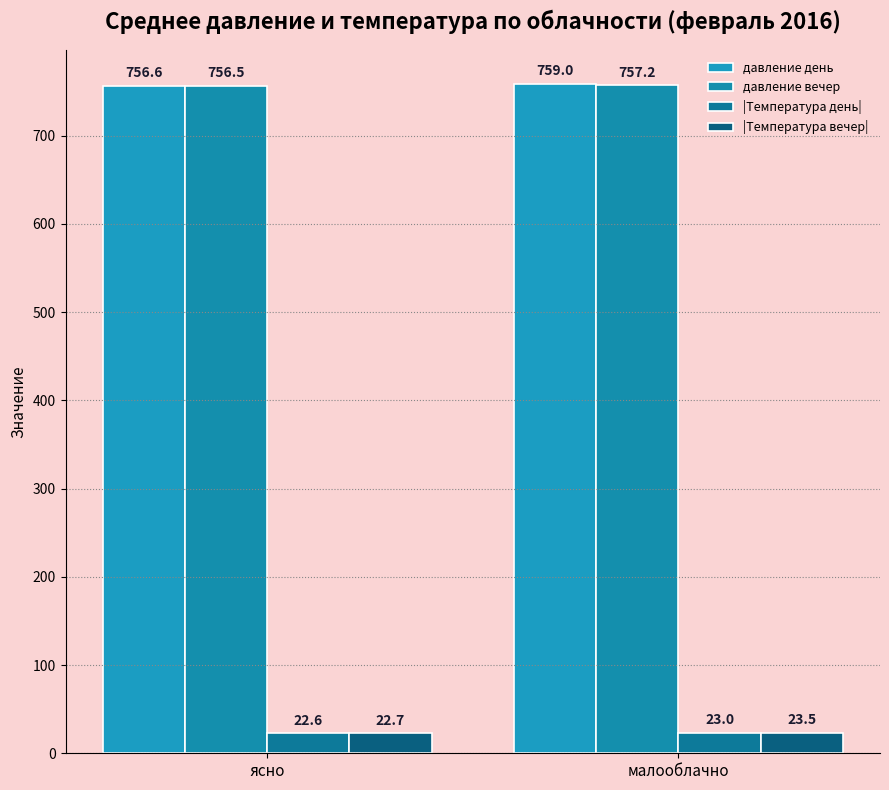

Which series changed the most between ясно and малооблачно?

давление день